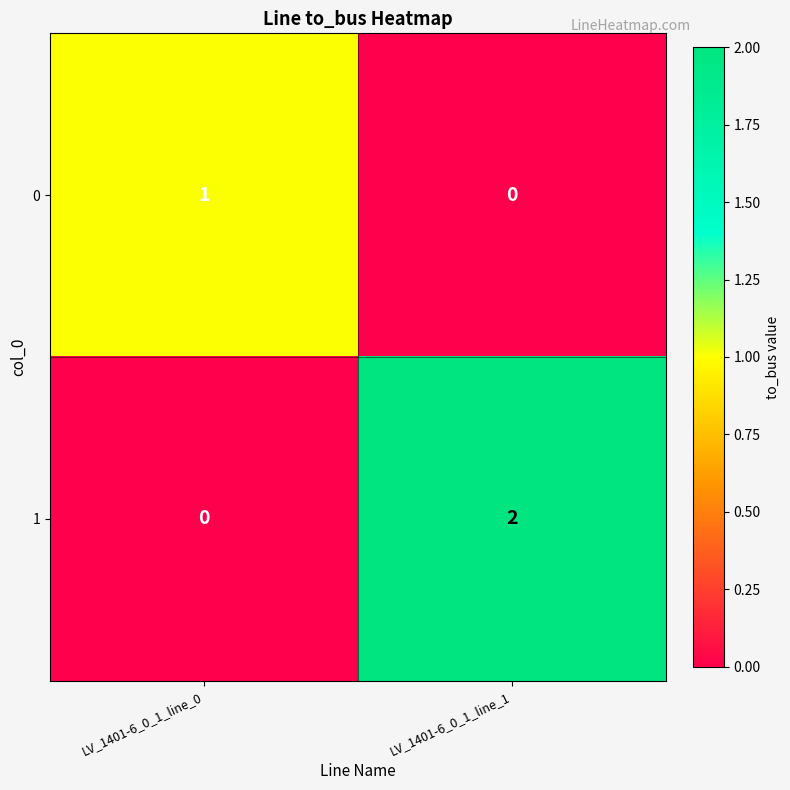

How many data points in 1 are less than 2?

1